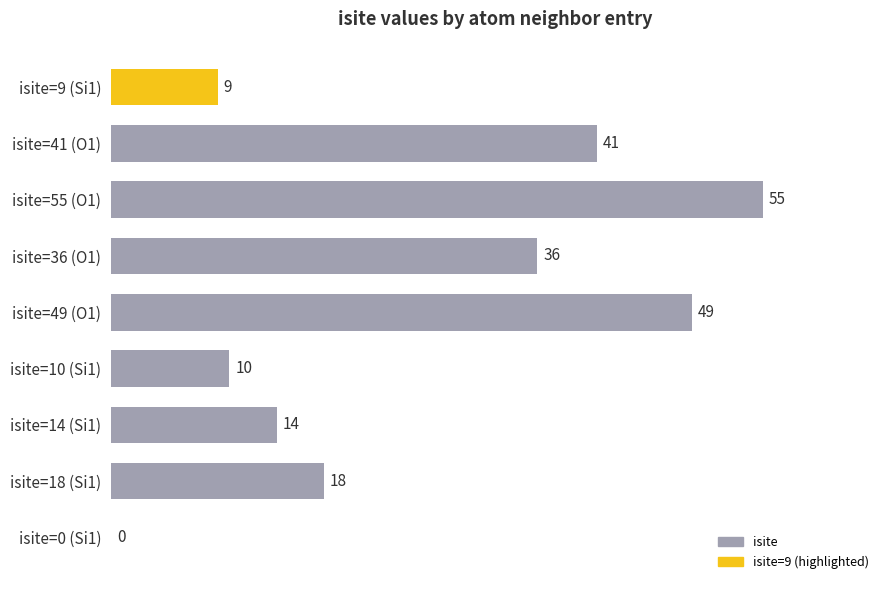

At which label is the value closest to 27?

isite=18 (Si1)